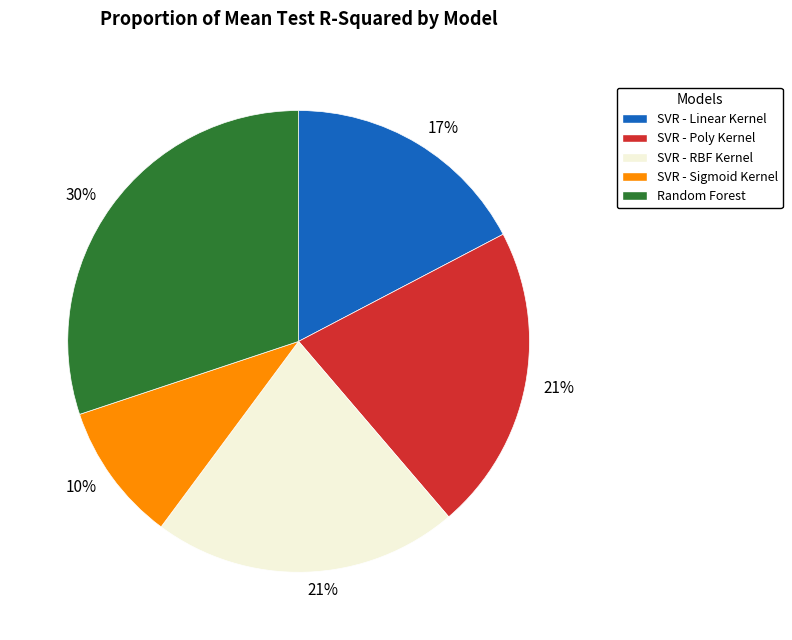

Does any single category account for the majority?

No